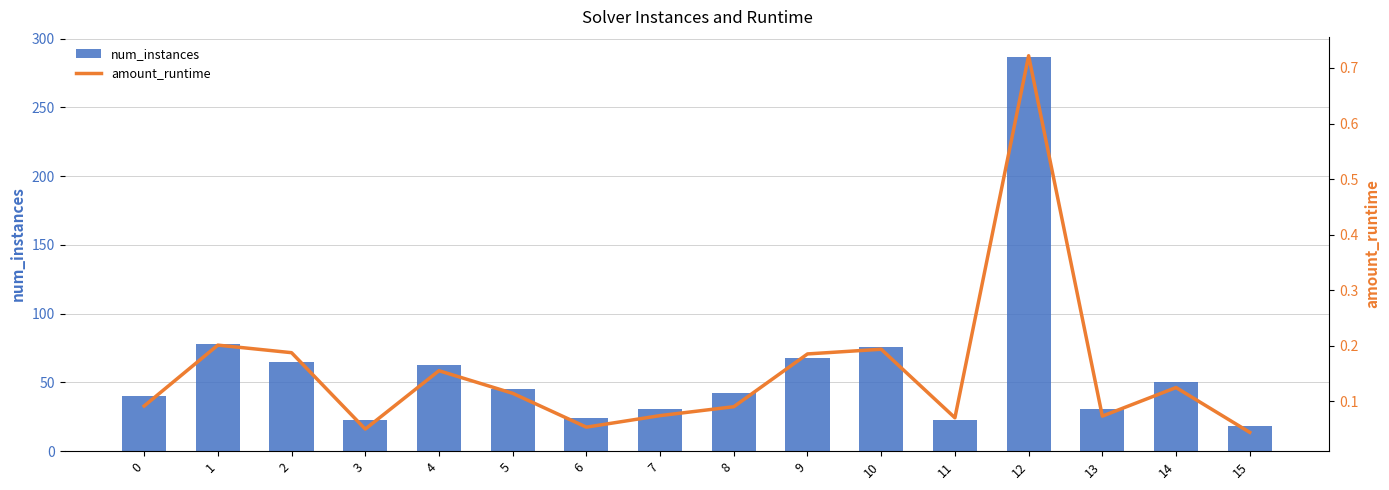

Which series has the widest spread of values?

num_instances